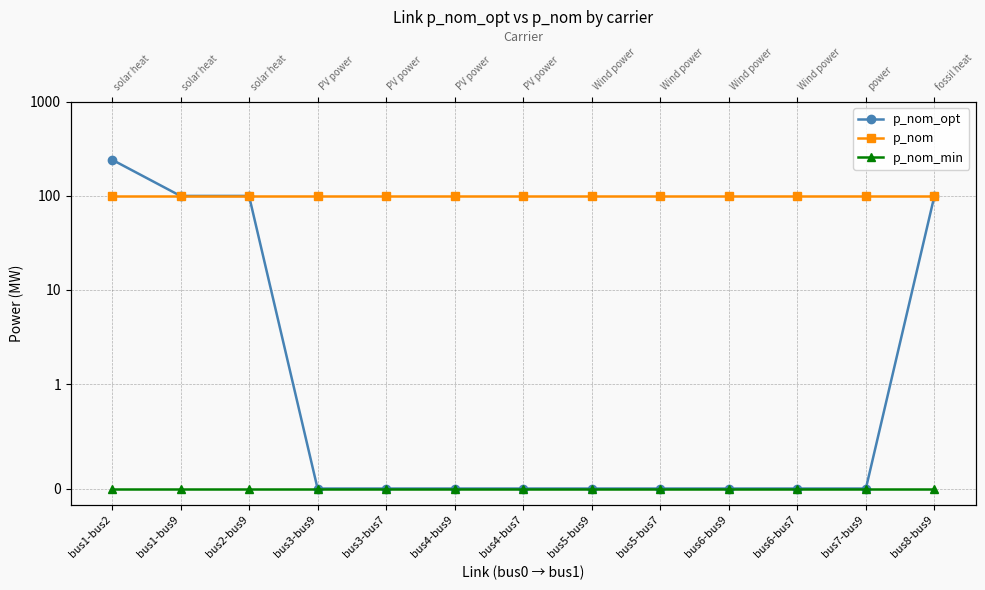

Between bus1-bus2 and bus5-bus7, which series saw the biggest shift?

p_nom_opt